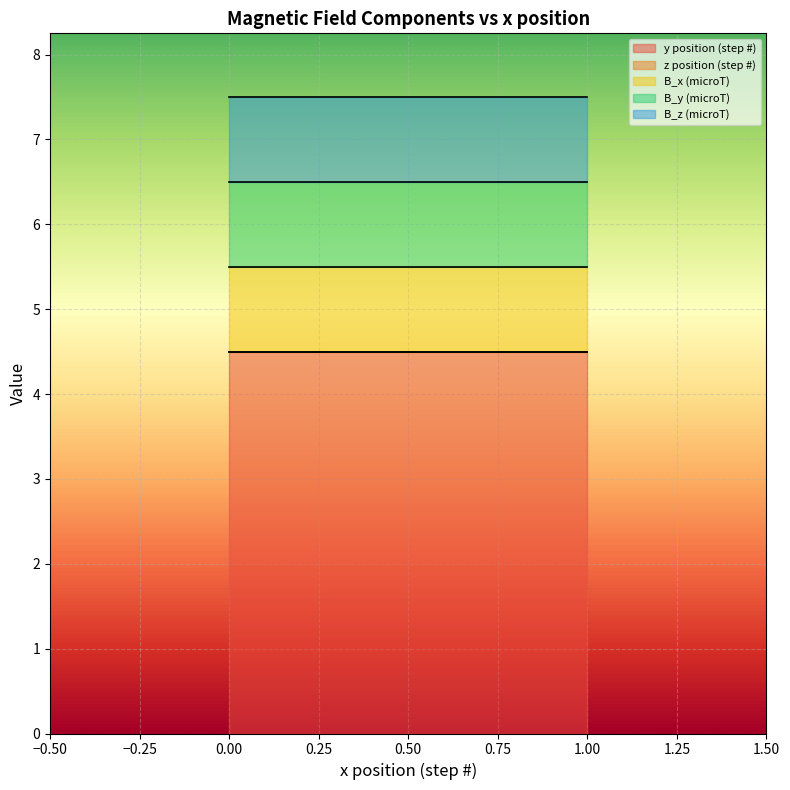

What is the value of the B_y (microT) point at the 4th from the left?

1